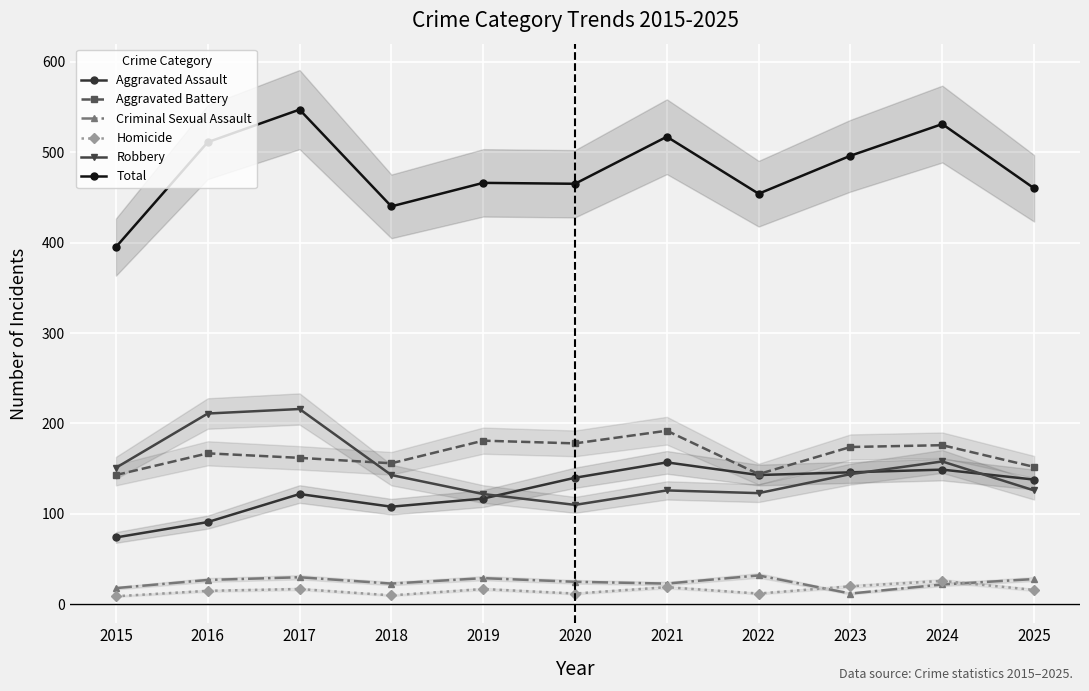

What is the maximum value for Robbery?

216